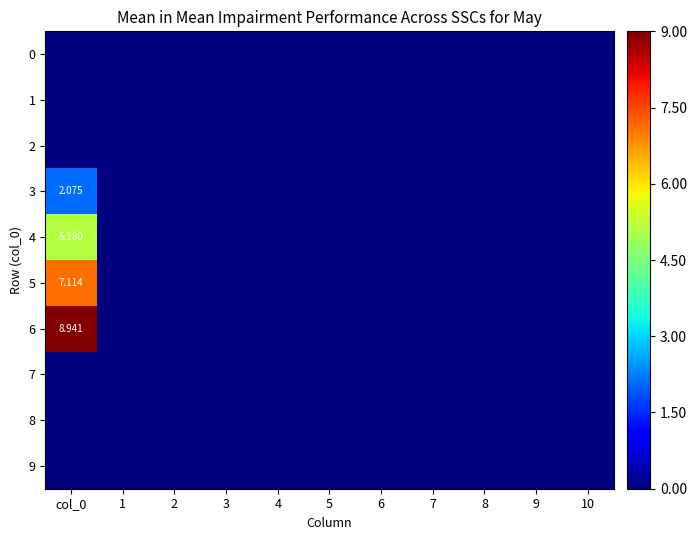

At which category is the sum across all series the highest?

col_0